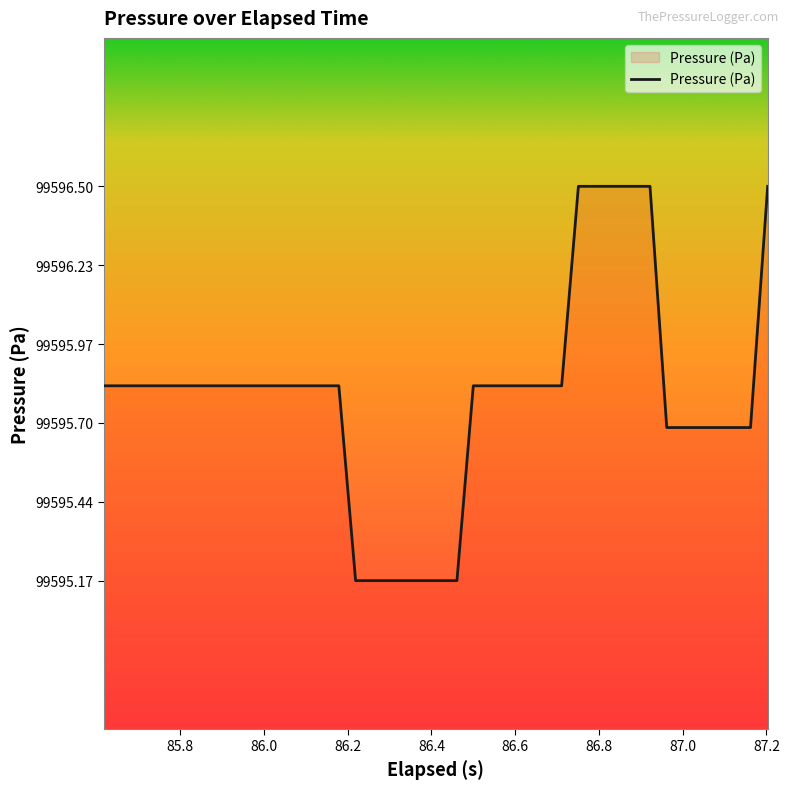

What is the difference between the maximum and minimum values?

1.3